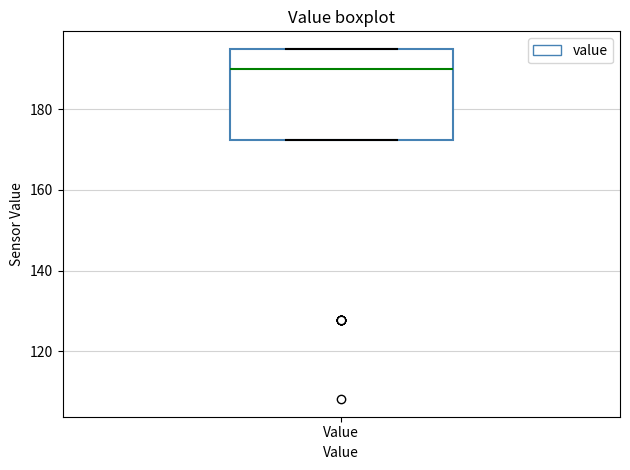

Where does the median line of the box for Value sit on the y-axis? The values are not printed on the chart, so give them approximately, as read against the axis.

190